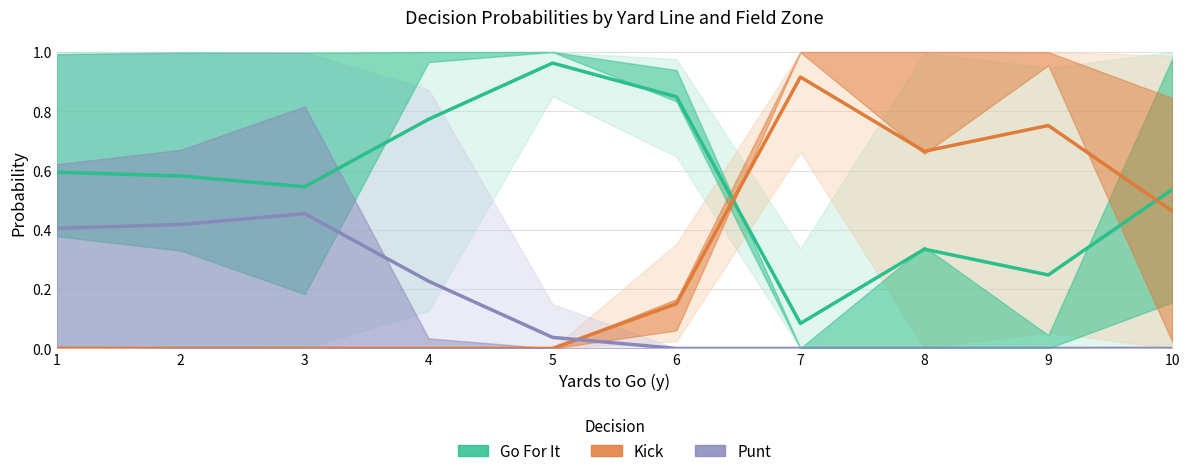

What is the maximum value shown in the chart?

1.0